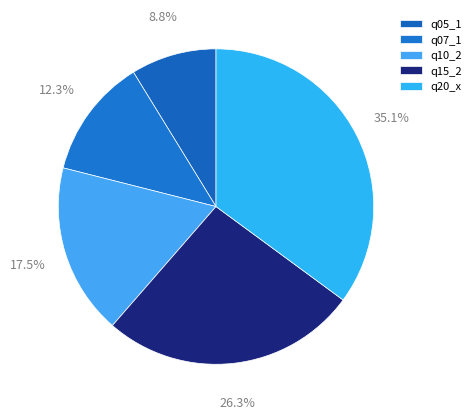

How many segments does this pie chart have?

5